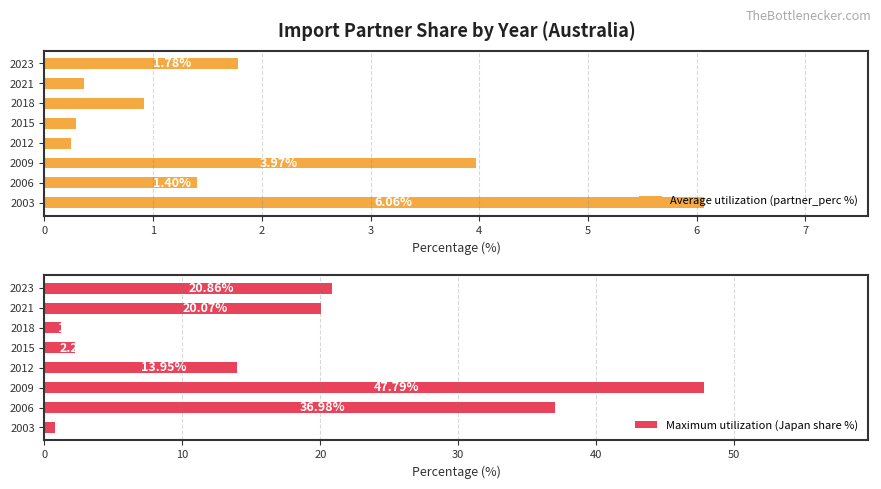

What is the difference between the maximum and minimum values in the Average utilization (partner_perc %) series?

5.8